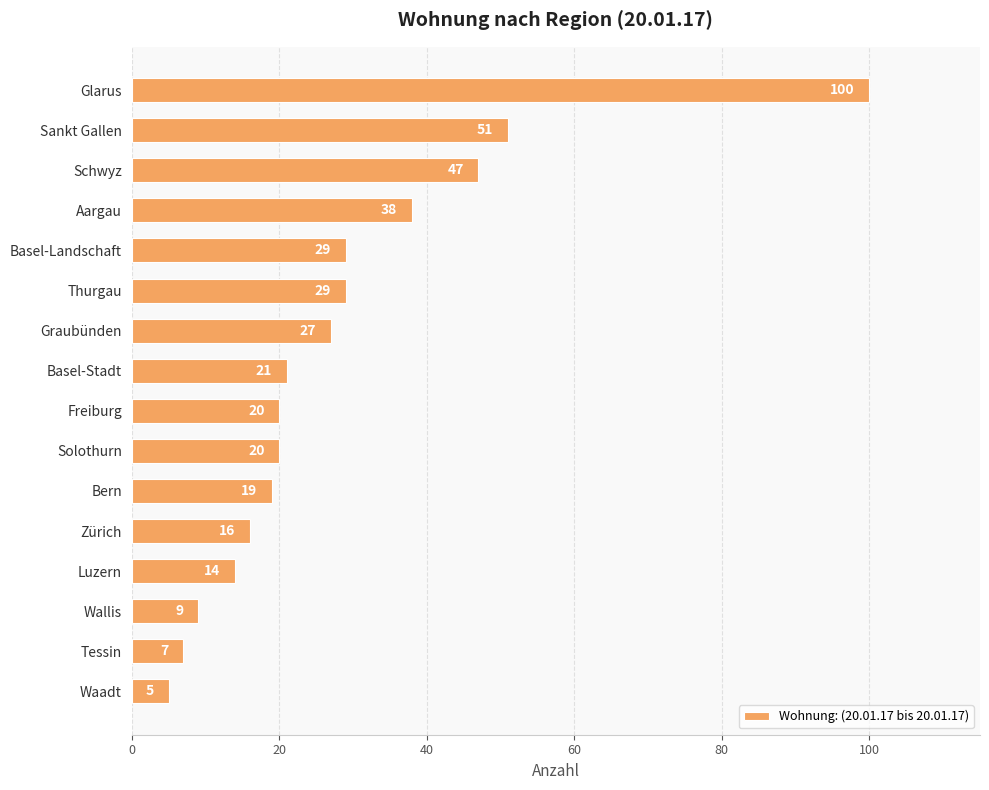

What is the maximum value shown in the chart?

100